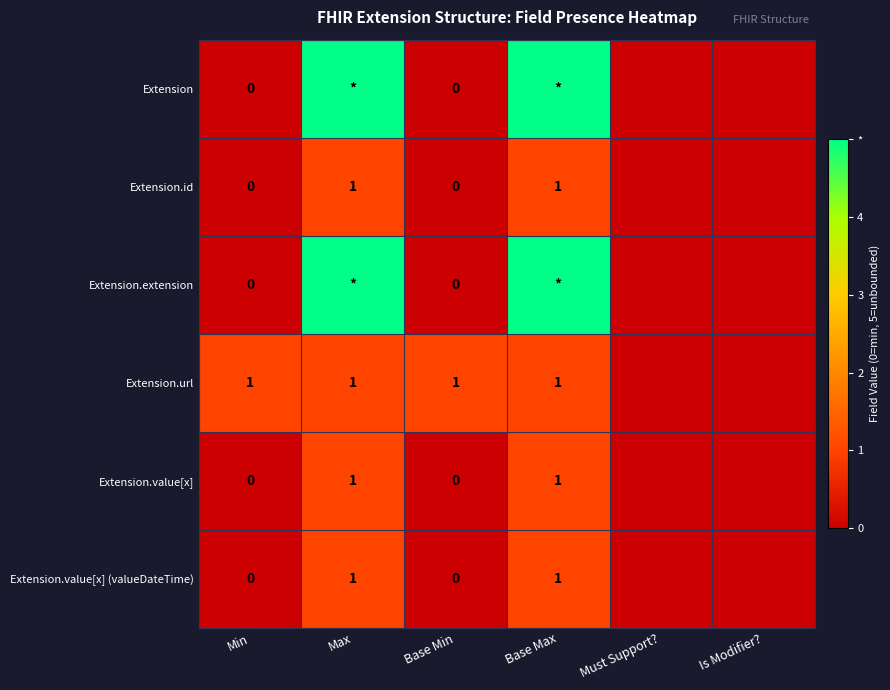

What is the maximum value shown in the chart?

5